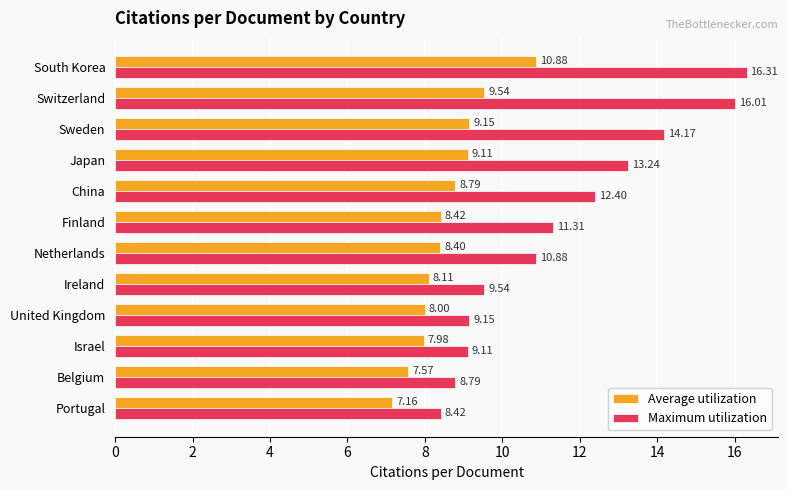

At which label is Average utilization closest to 9?

Japan